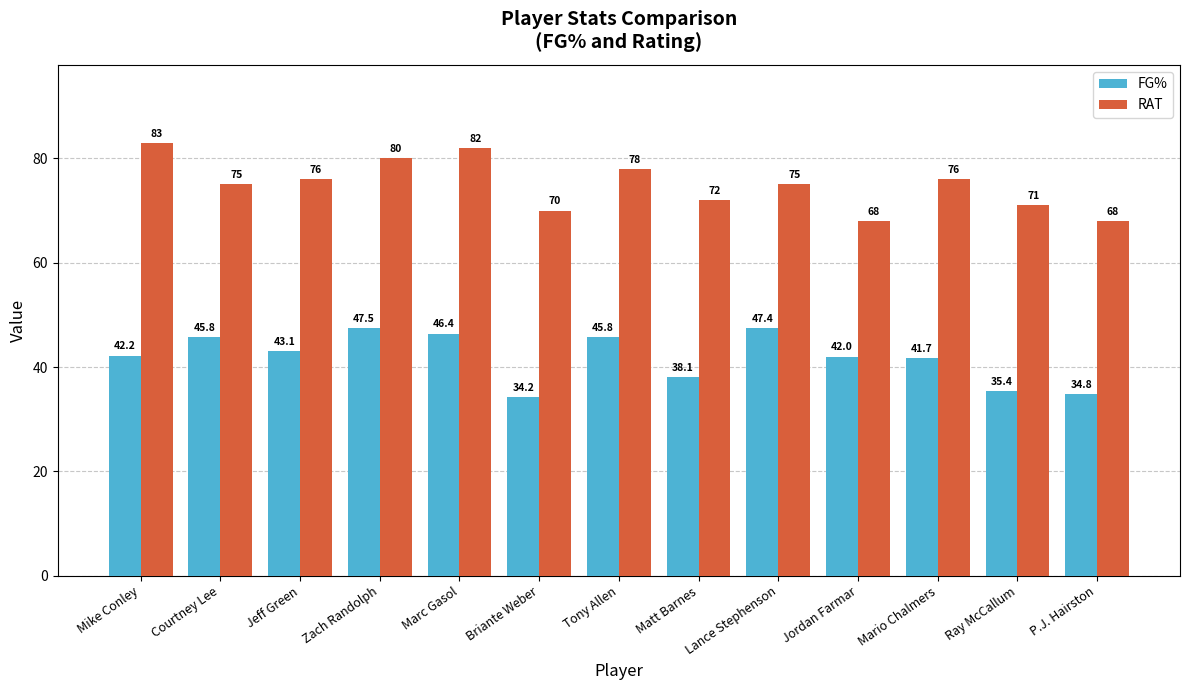

At which label is FG% closest to 40?

Mario Chalmers